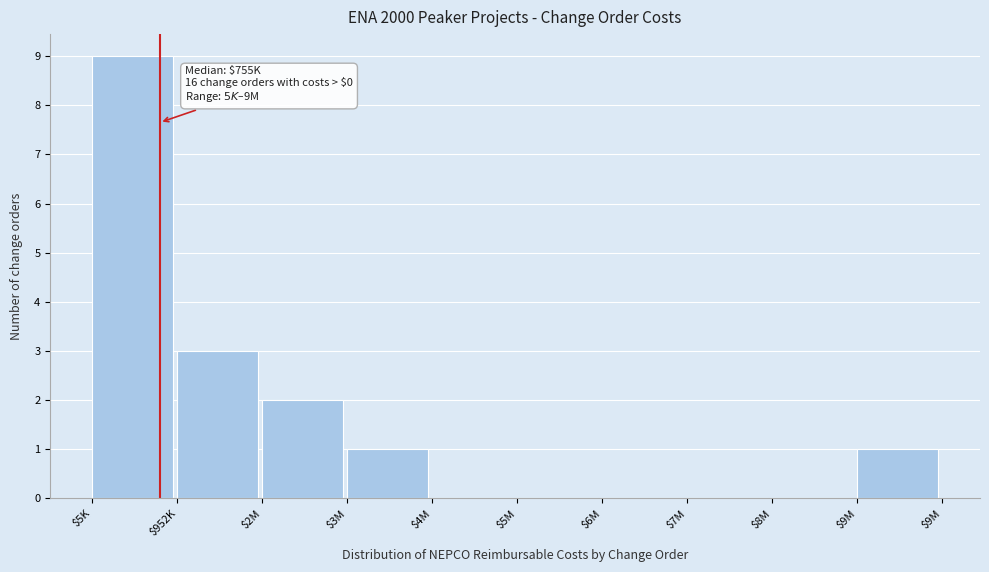

Where is the data nearest to the value 4?

$952K